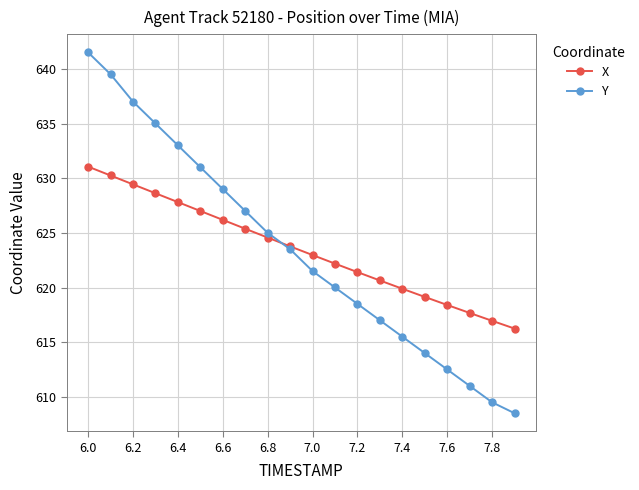

True or false: Y has more than 2 points higher than both neighbors.

False